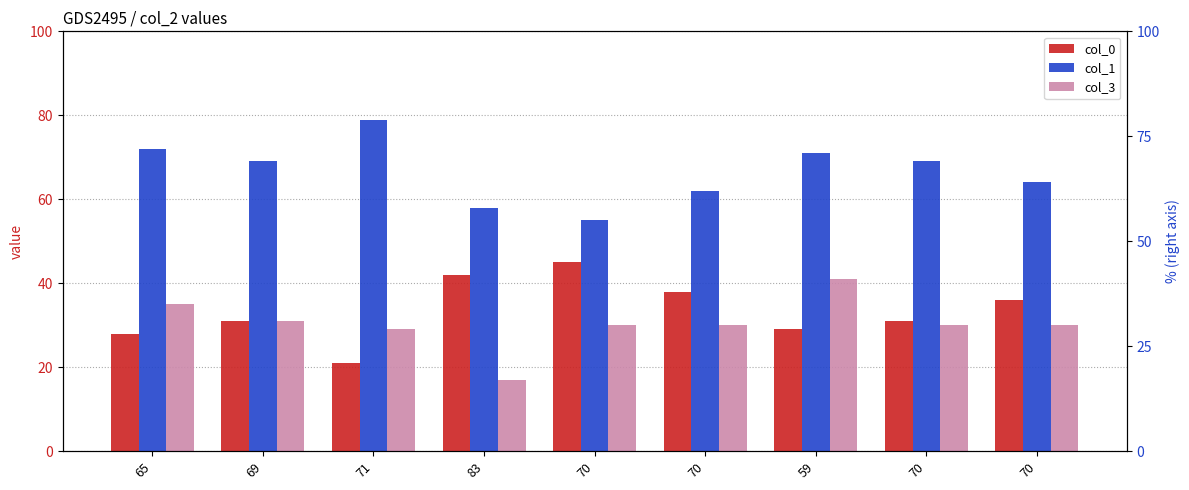

Which series changed the most between 71 and 59?

col_3